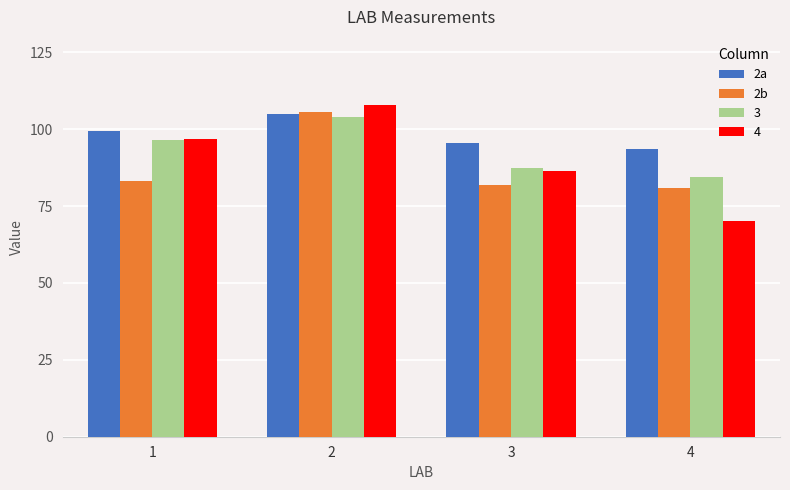

What is the total value across all series at 2?

422.5